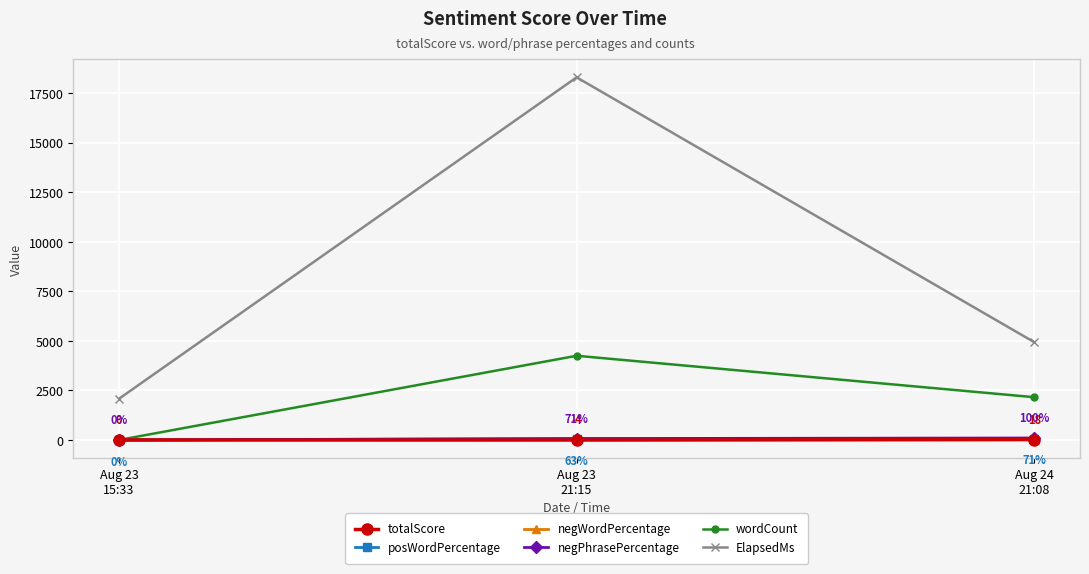

List the labels in order of negWordPercentage value, largest first.

Aug 23
21:15, Aug 24
21:08, Aug 23
15:33